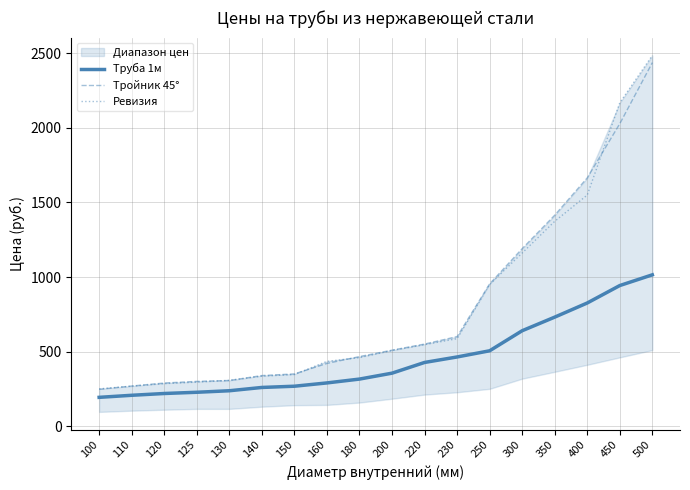

What is the difference between the second highest and second lowest values in the Ревизия series?

1898.0